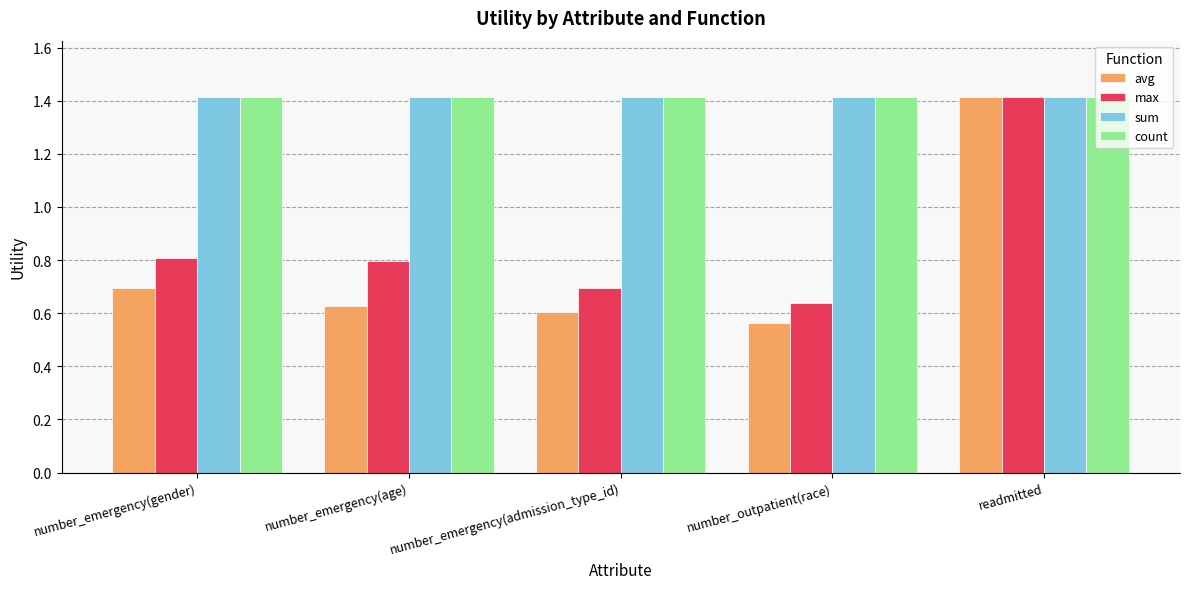

How many max values are between 0 and 1?

4